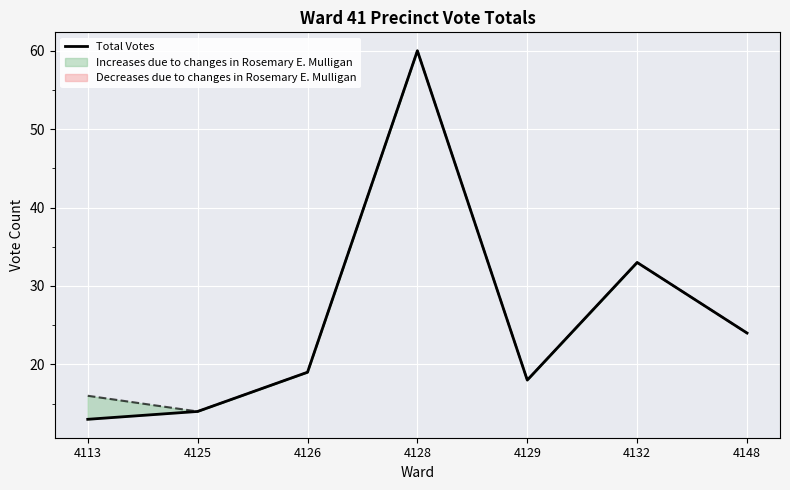

At which category does the chart reach its peak across all series?

4128